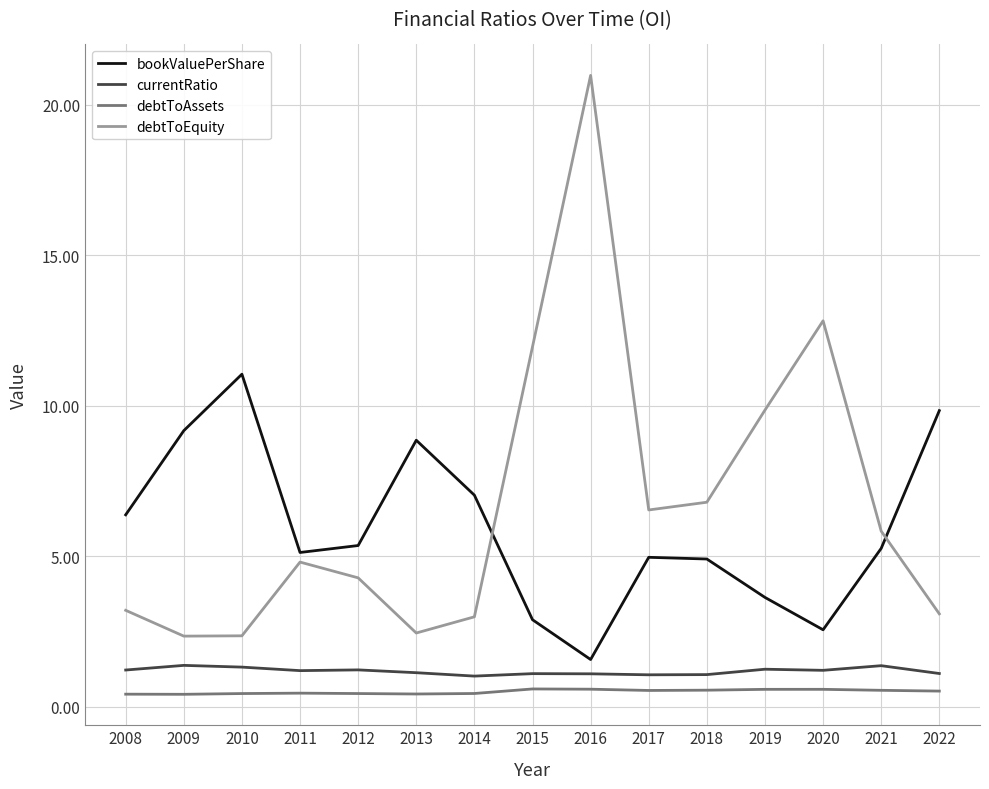

At which category is the sum across all series the highest?

2016